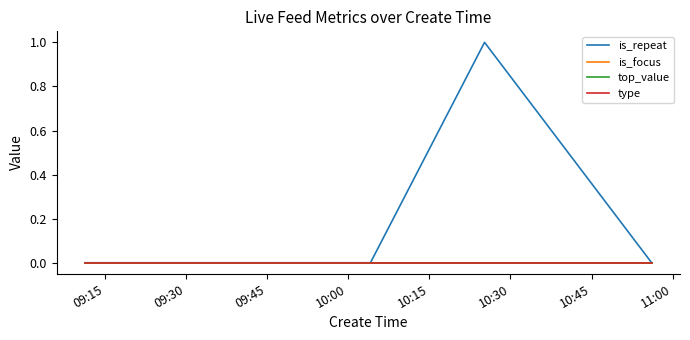

Does the chart display data point markers on the line(s)?

No